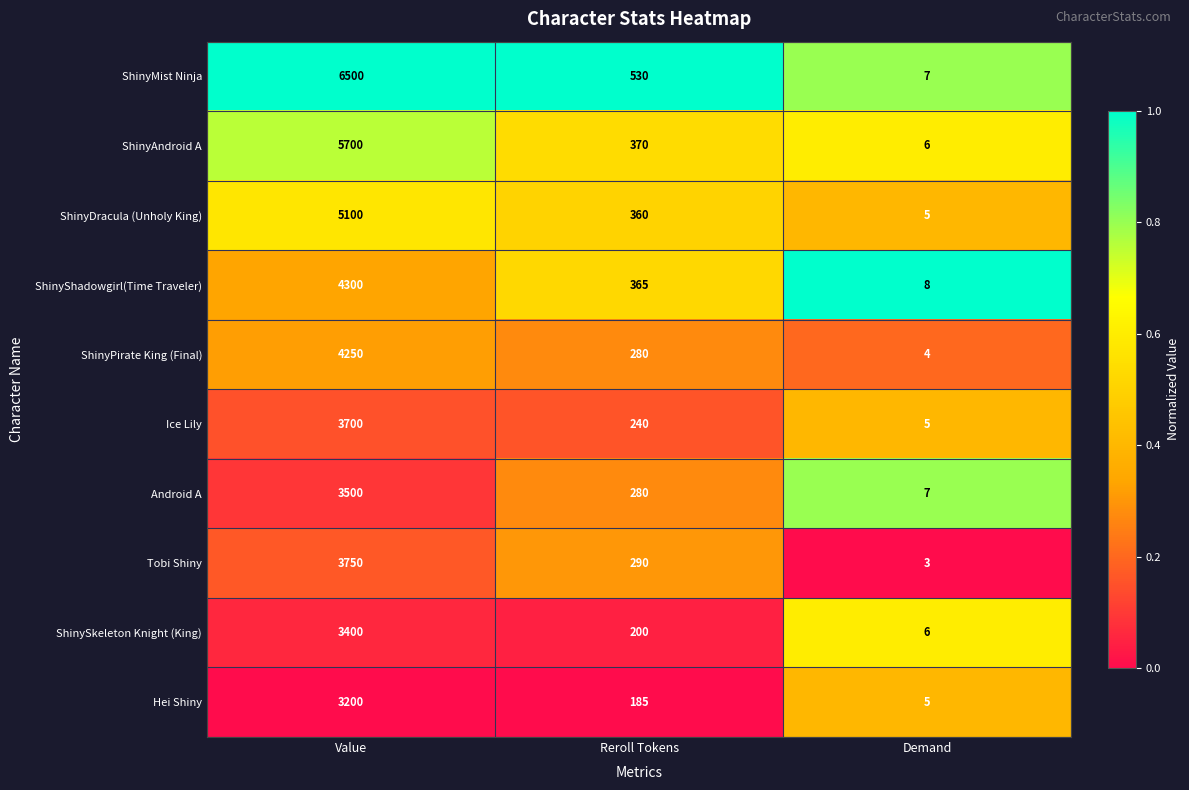

Read the Ice Lily value at Value, to the nearest 10.

3700